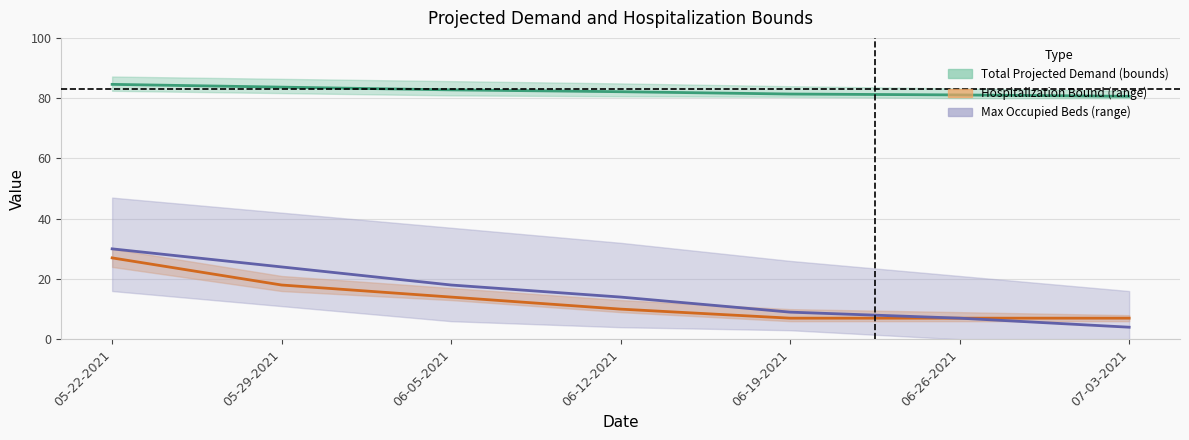

At how many categories does at least one series exceed 15?

7